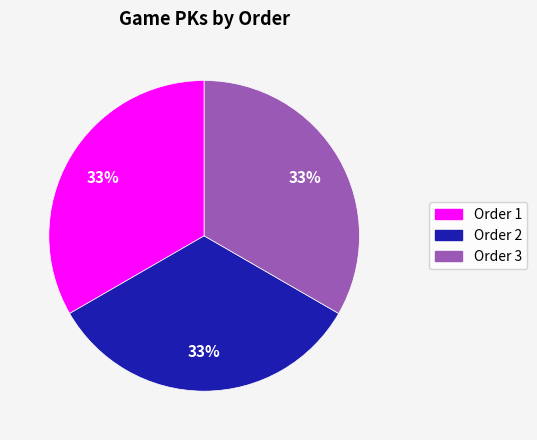

True or false: Order 2 accounts for 33% of the total.

True